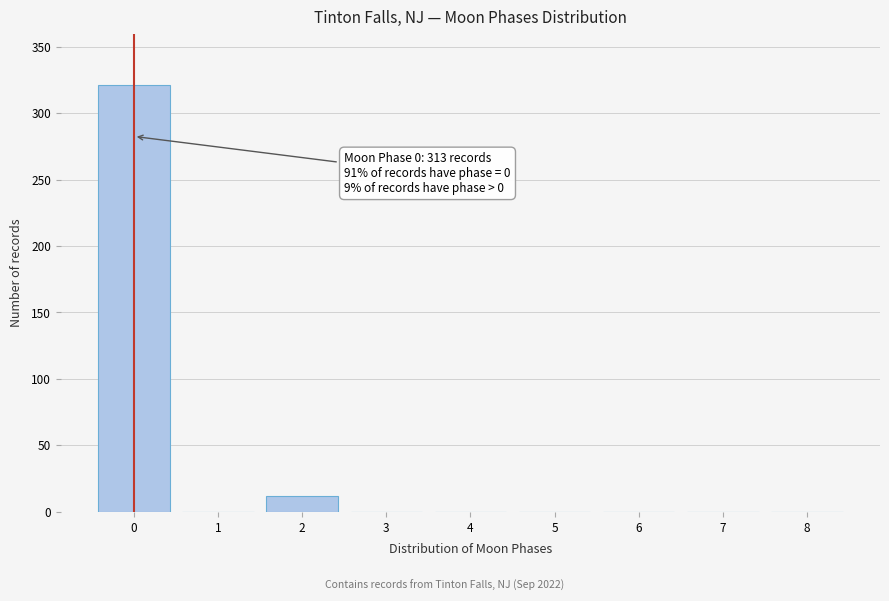

Over which range of the x-axis is the bar tallest?

-0.5 to 0.5